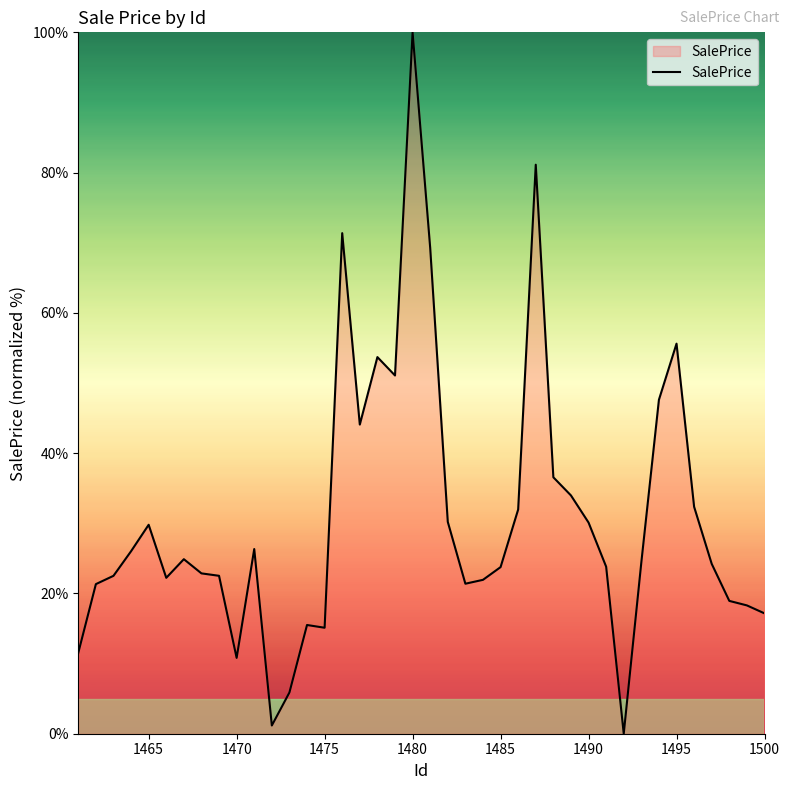

What is the difference between the maximum and minimum values?

100.0